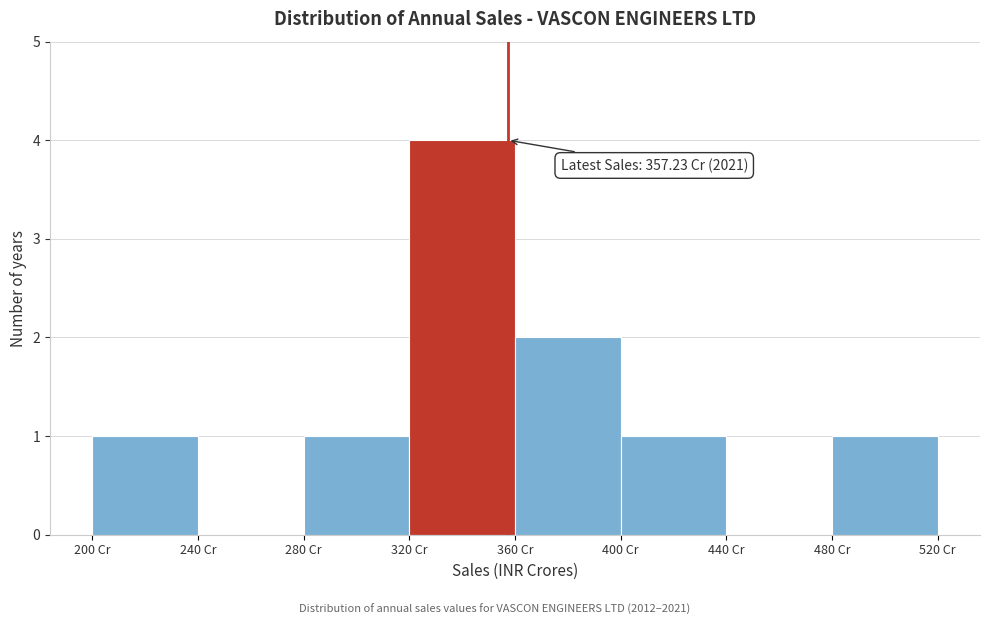

Which range on the x-axis has the tallest bar?

320 to 360